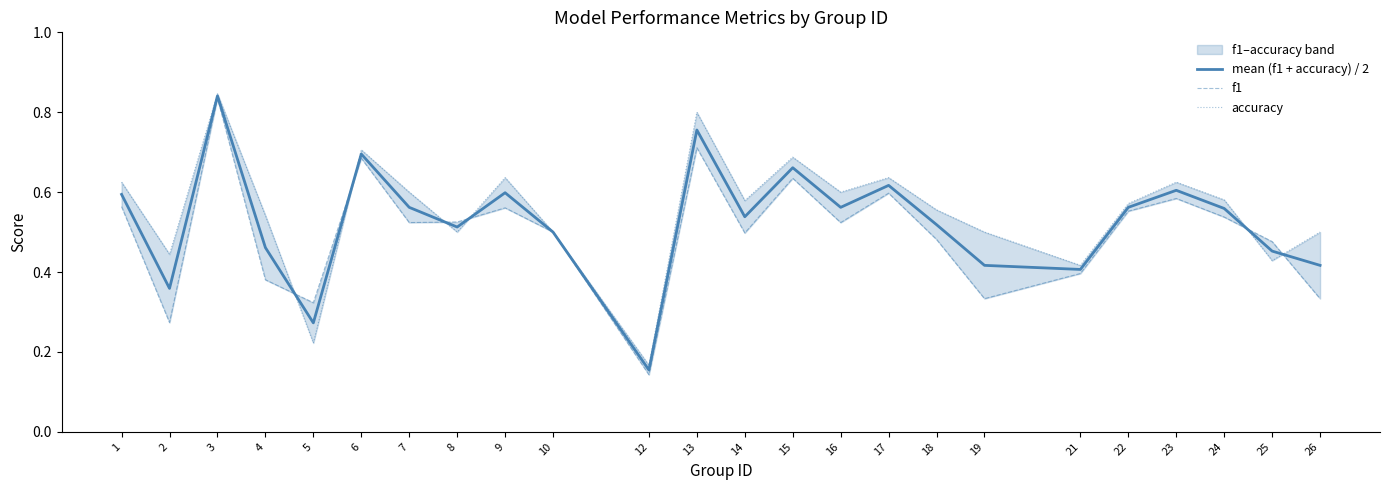

Reading right to left, transcribe all the data shown in this chart.

mean (f1 + accuracy) / 2: 26=0.4	25=0.5	24=0.6	23=0.6	22=0.6	21=0.4	19=0.4	18=0.5	17=0.6	16=0.6	15=0.7	14=0.5	13=0.8	12=0.2	10=0.5	9=0.6	8=0.5	7=0.6	6=0.7	5=0.3	4=0.5	3=0.8	2=0.4	1=0.6
f1: 26=0.3	25=0.5	24=0.5	23=0.6	22=0.6	21=0.4	19=0.3	18=0.5	17=0.6	16=0.5	15=0.6	14=0.5	13=0.7	12=0.1	10=0.5	9=0.6	8=0.5	7=0.5	6=0.7	5=0.3	4=0.4	3=0.8	2=0.3	1=0.6
accuracy: 26=0.5	25=0.4	24=0.6	23=0.6	22=0.6	21=0.4	19=0.5	18=0.6	17=0.6	16=0.6	15=0.7	14=0.6	13=0.8	12=0.2	10=0.5	9=0.6	8=0.5	7=0.6	6=0.7	5=0.2	4=0.5	3=0.8	2=0.4	1=0.6